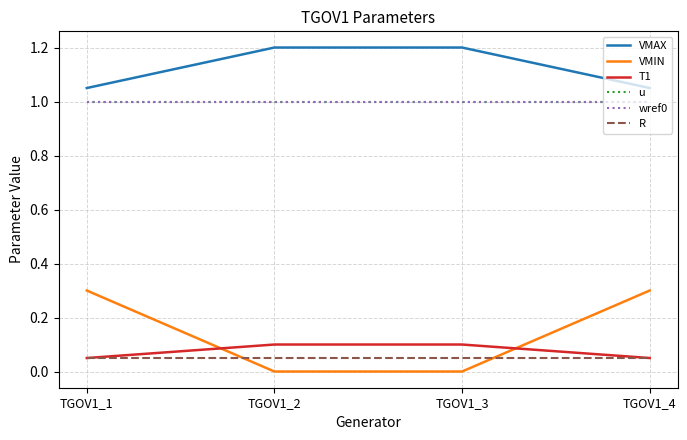

Rank the series by their maximum value, from lowest to highest.

R, T1, VMIN, u, wref0, VMAX